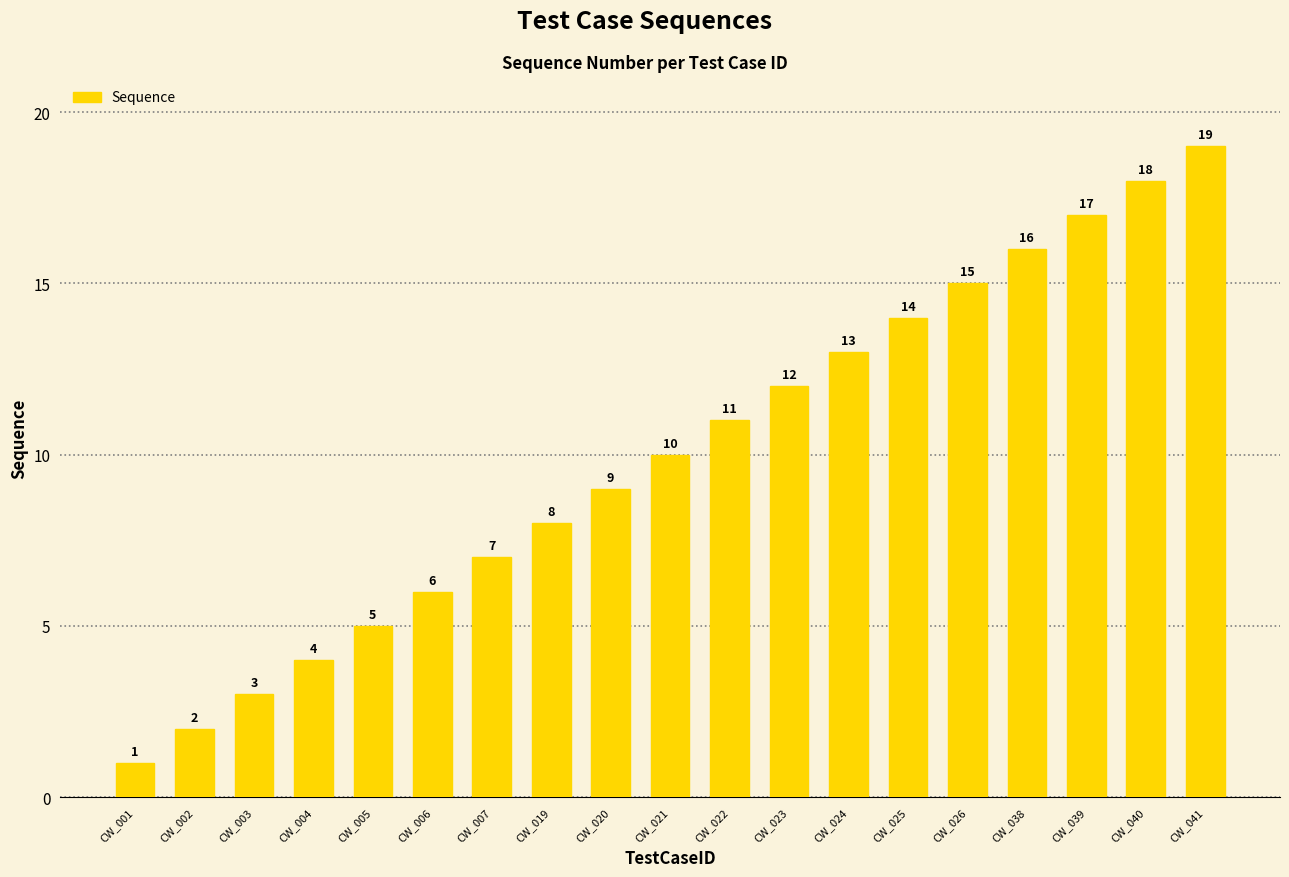

Reading left to right, list all the values displayed in this chart.

CW_001=1	CW_002=2	CW_003=3	CW_004=4	CW_005=5	CW_006=6	CW_007=7	CW_019=8	CW_020=9	CW_021=10	CW_022=11	CW_023=12	CW_024=13	CW_025=14	CW_026=15	CW_038=16	CW_039=17	CW_040=18	CW_041=19